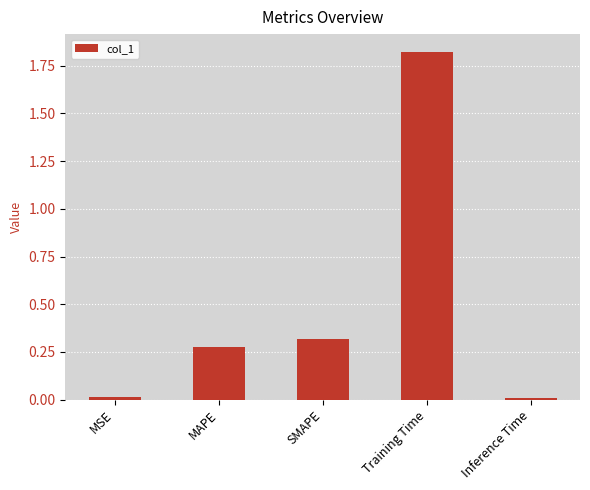

Which has a higher value, Training Time or MSE?

Training Time